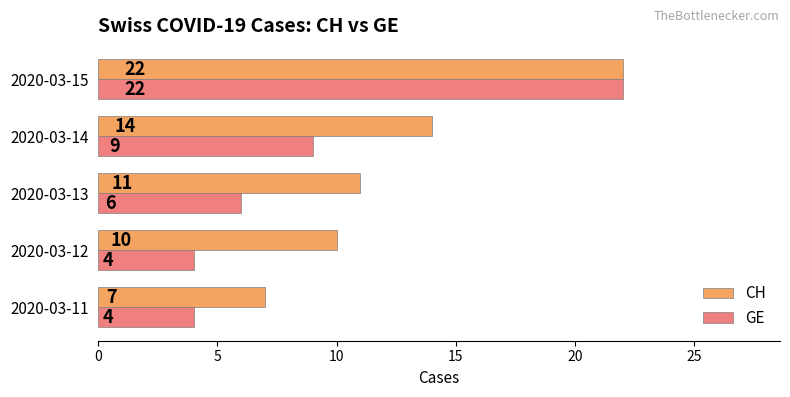

True or false: GE has a value of 10 at 2020-03-13.

False